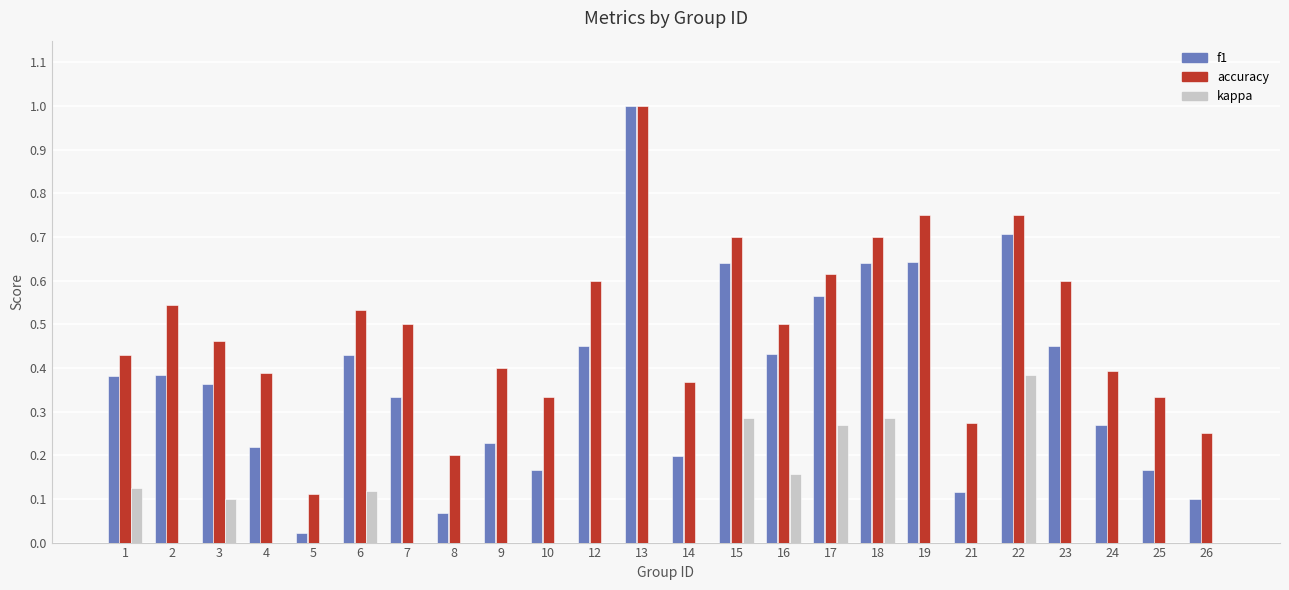

Reading right to left, extract all data points from this chart.

f1: 26=0.1	25=0.2	24=0.3	23=0.5	22=0.7	21=0.1	19=0.6	18=0.6	17=0.6	16=0.4	15=0.6	14=0.2	13=1.0	12=0.5	10=0.2	9=0.2	8=0.1	7=0.3	6=0.4	5=0.0	4=0.2	3=0.4	2=0.4	1=0.4
accuracy: 26=0.2	25=0.3	24=0.4	23=0.6	22=0.8	21=0.3	19=0.8	18=0.7	17=0.6	16=0.5	15=0.7	14=0.4	13=1.0	12=0.6	10=0.3	9=0.4	8=0.2	7=0.5	6=0.5	5=0.1	4=0.4	3=0.5	2=0.5	1=0.4
kappa: 26=0.0	25=0.0	24=-0.0	23=0.0	22=0.4	21=0.0	19=0.0	18=0.3	17=0.3	16=0.2	15=0.3	14=0.0	13=0.0	12=0.0	10=0.0	9=0.0	8=0.0	7=0.0	6=0.1	5=0.0	4=0.0	3=0.1	2=0.0	1=0.1